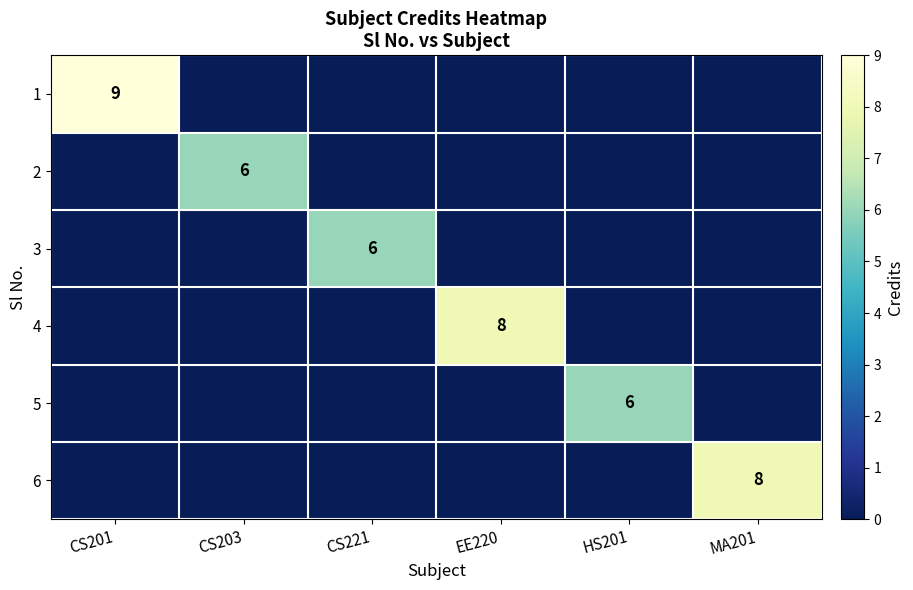

Is it true that 2 equals 6 at CS203?

True